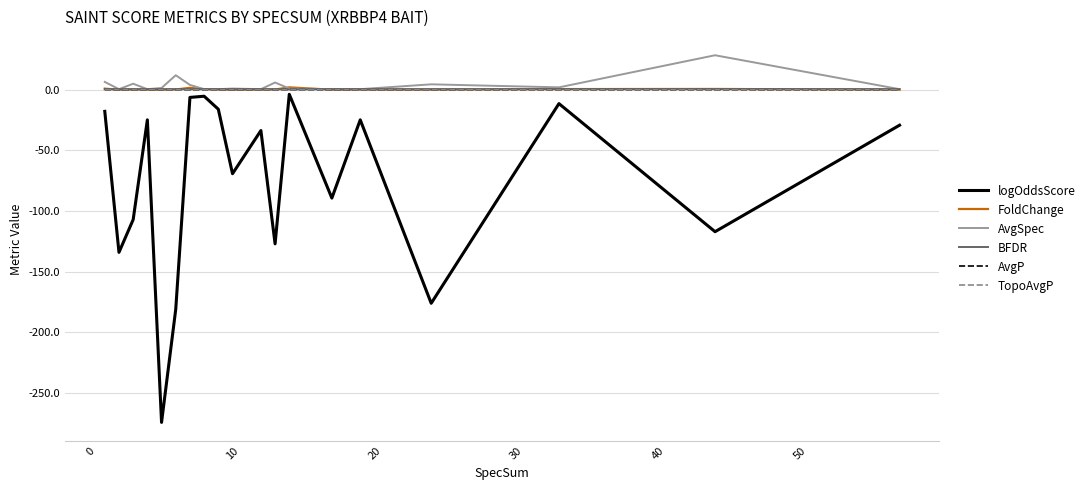

Which series has the largest total across all categories?

AvgSpec